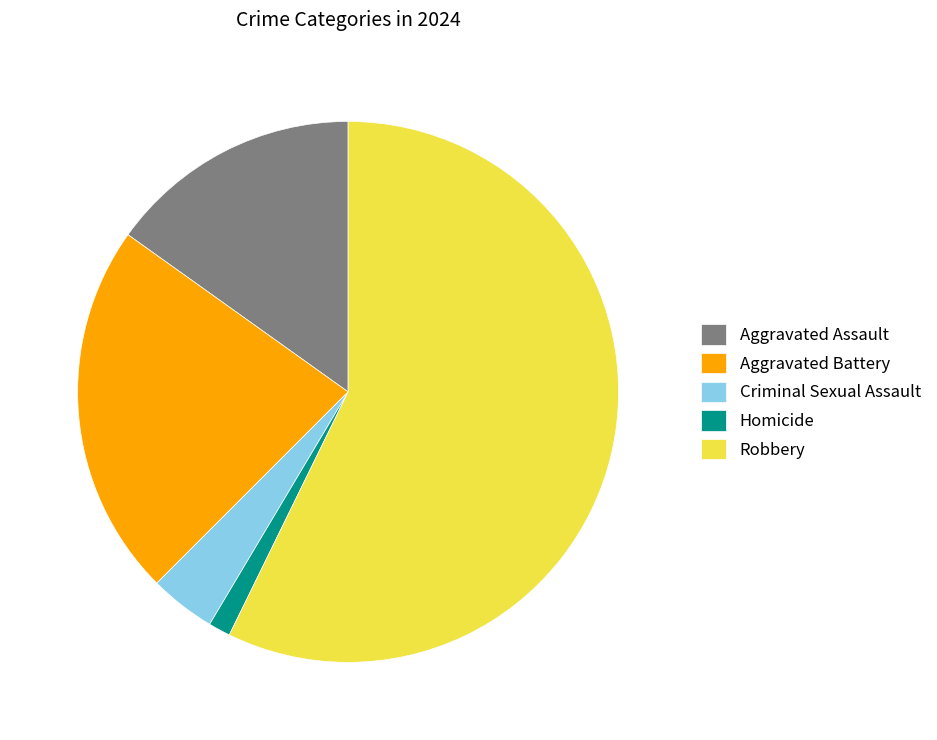

How many slices are in this pie chart?

5